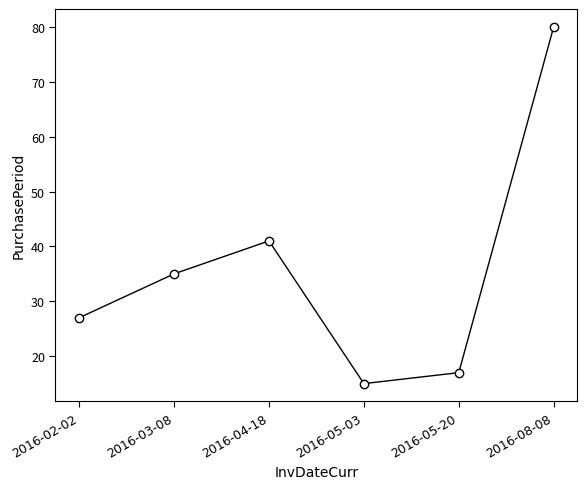

Approximately how many times larger is the value at 2016-08-08 compared to 2016-05-03?

5.3